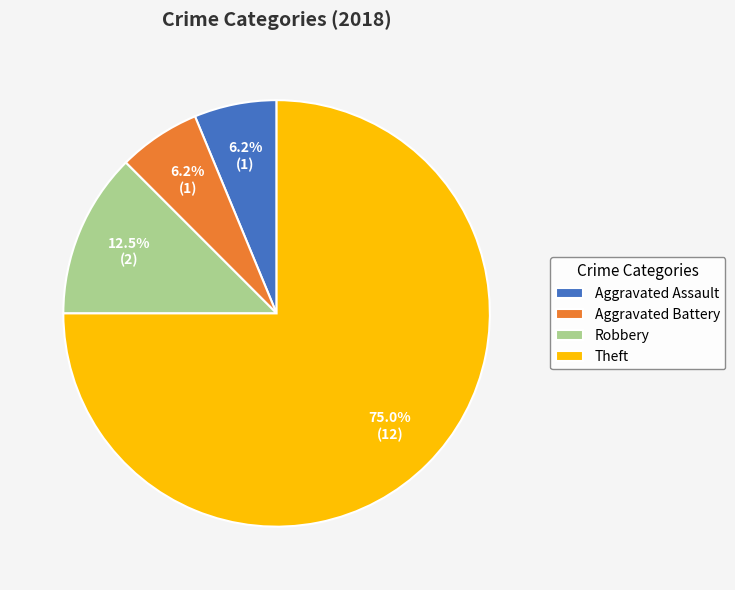

True or false: Theft accounts for 63% of the total.

False